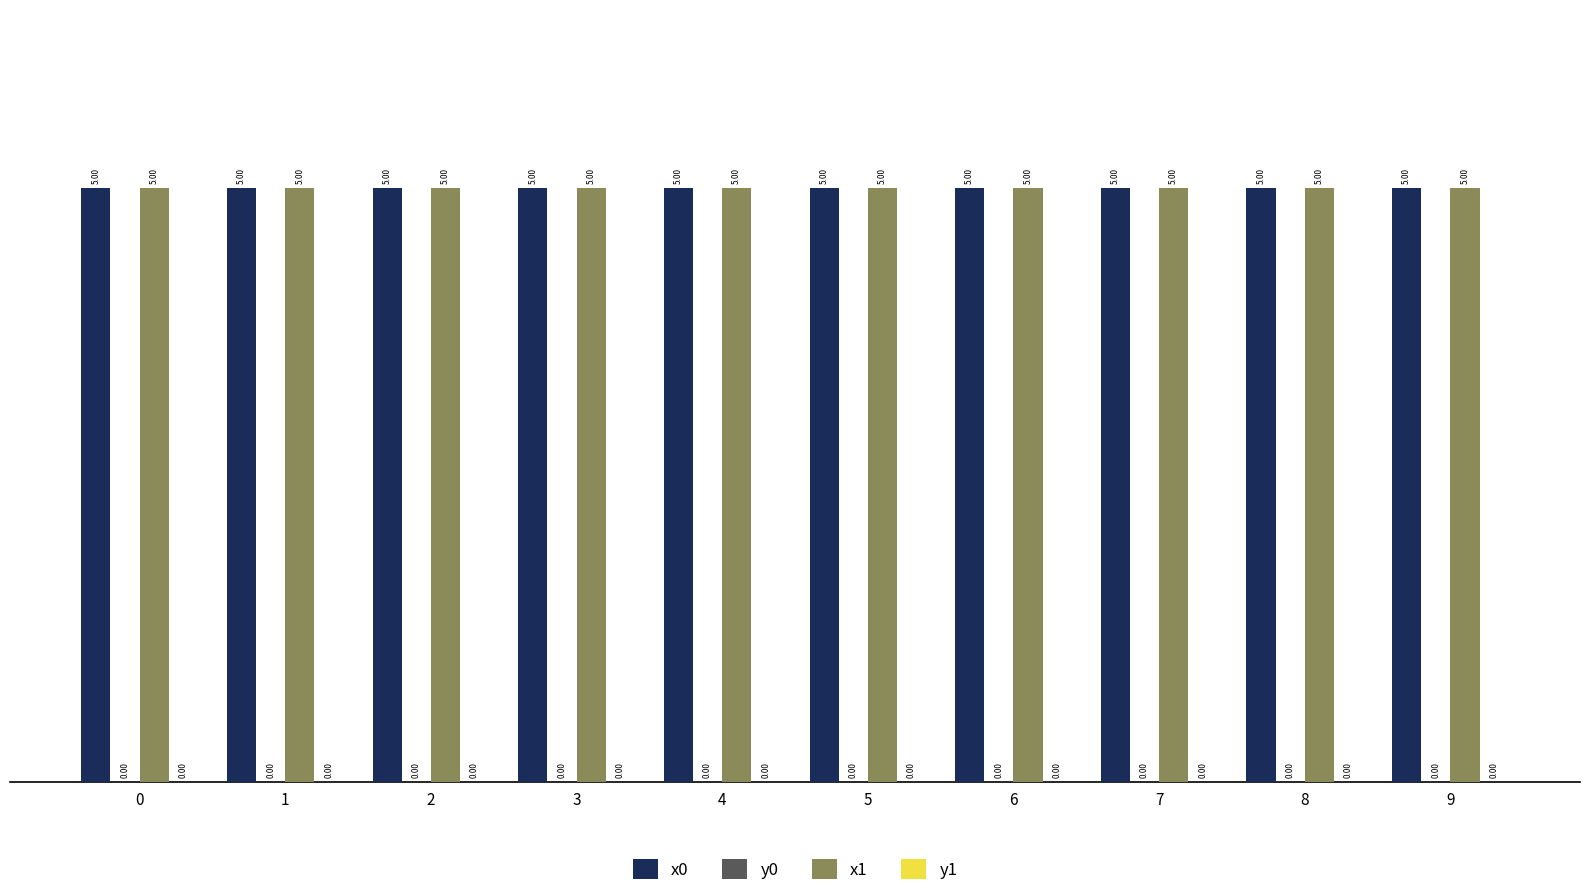

What is the total value across all series at 3?

10.0